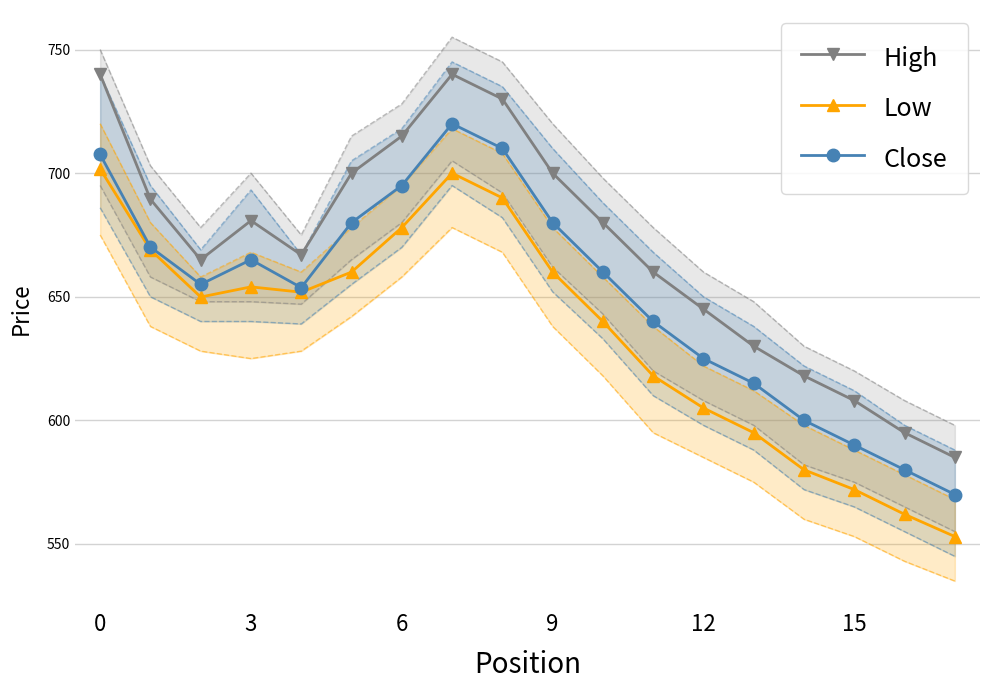

Is it true that Close equals 336.1 at 16?

False